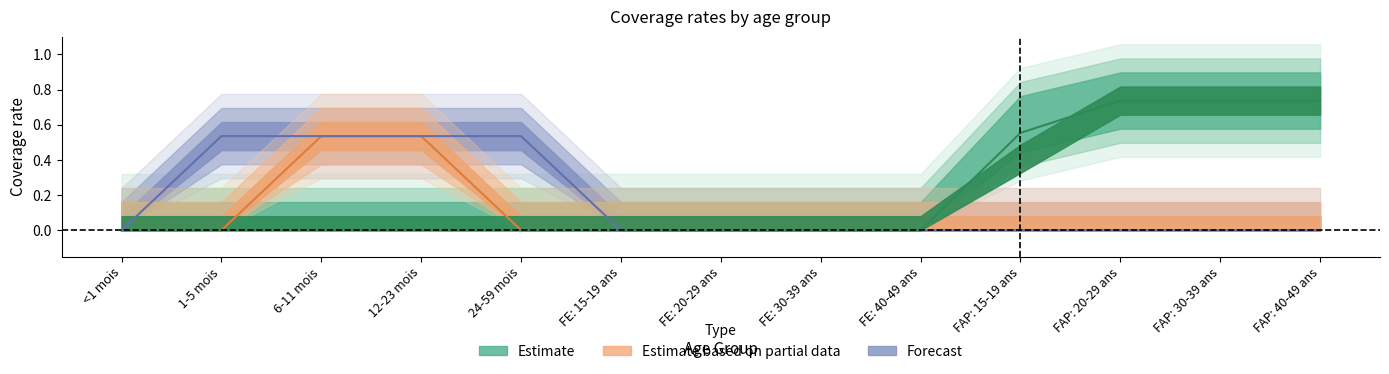

What position from the left is FAP: 20-29 ans?

11